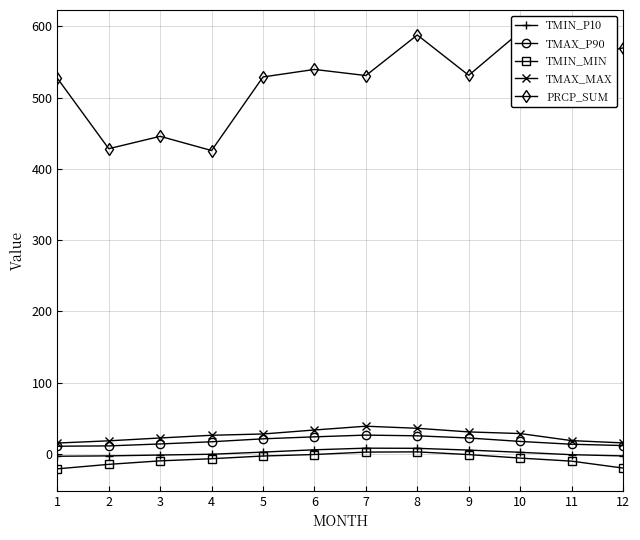

True or false: TMIN_MIN and TMAX_MAX cross at least once.

False